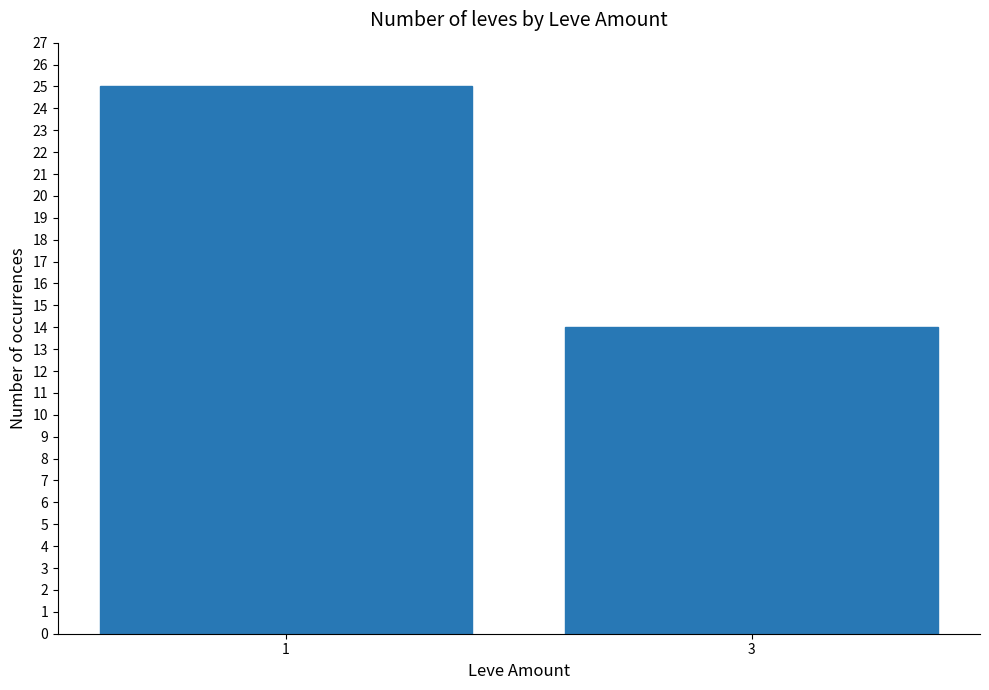

Is it true that the value at 1 is 25?

True